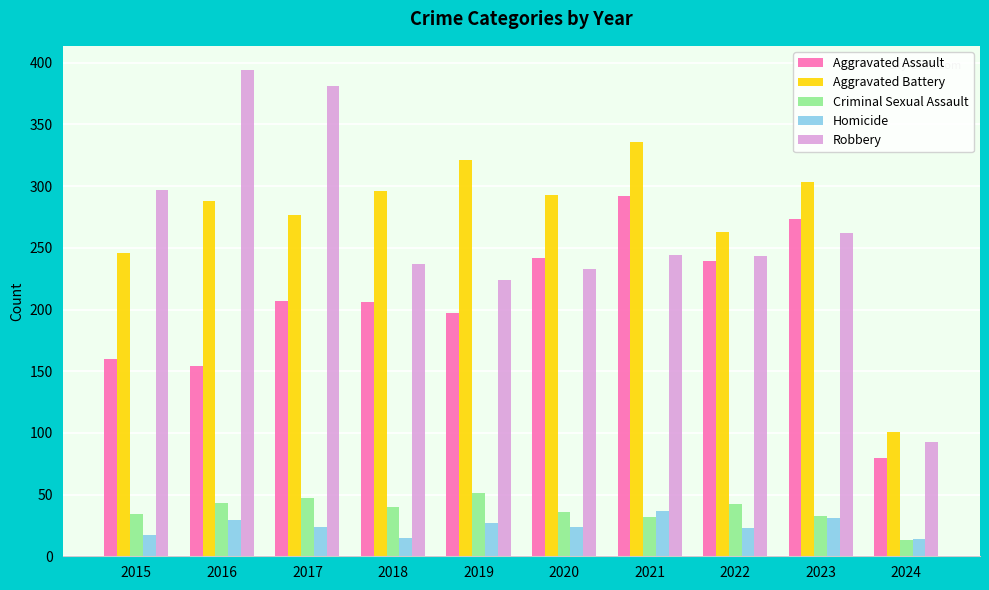

What is the minimum value for Aggravated Battery?

101